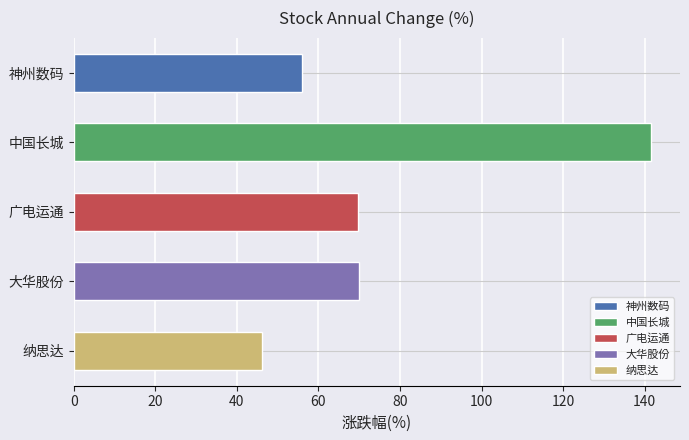

Which series changed the most between 神州数码 and 大华股份?

中国长城